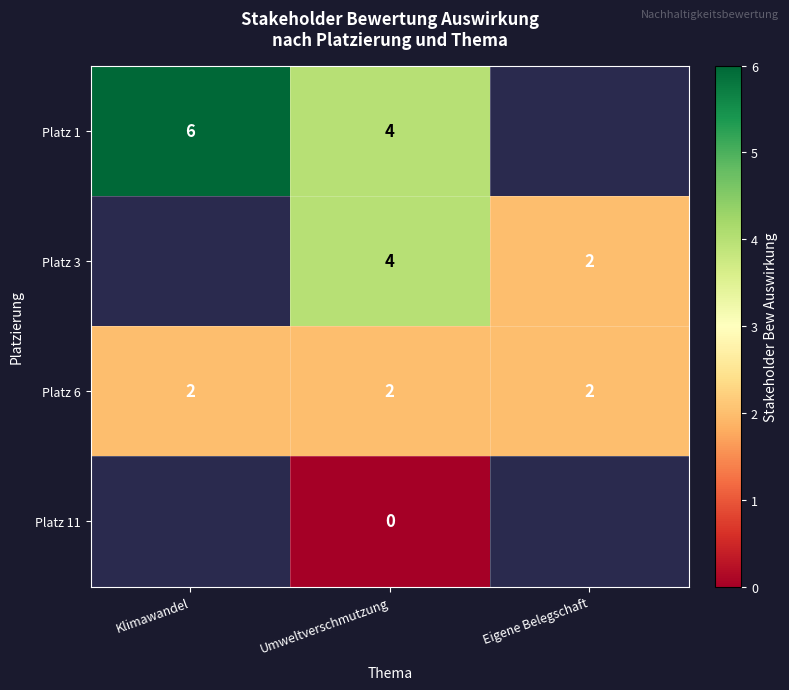

Is the value of Platz 1 at Umweltverschmutzung greater than the value of Platz 6 at Eigene Belegschaft?

Yes